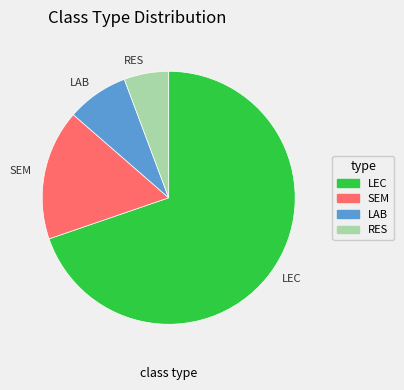

How many slices are in this pie chart?

4